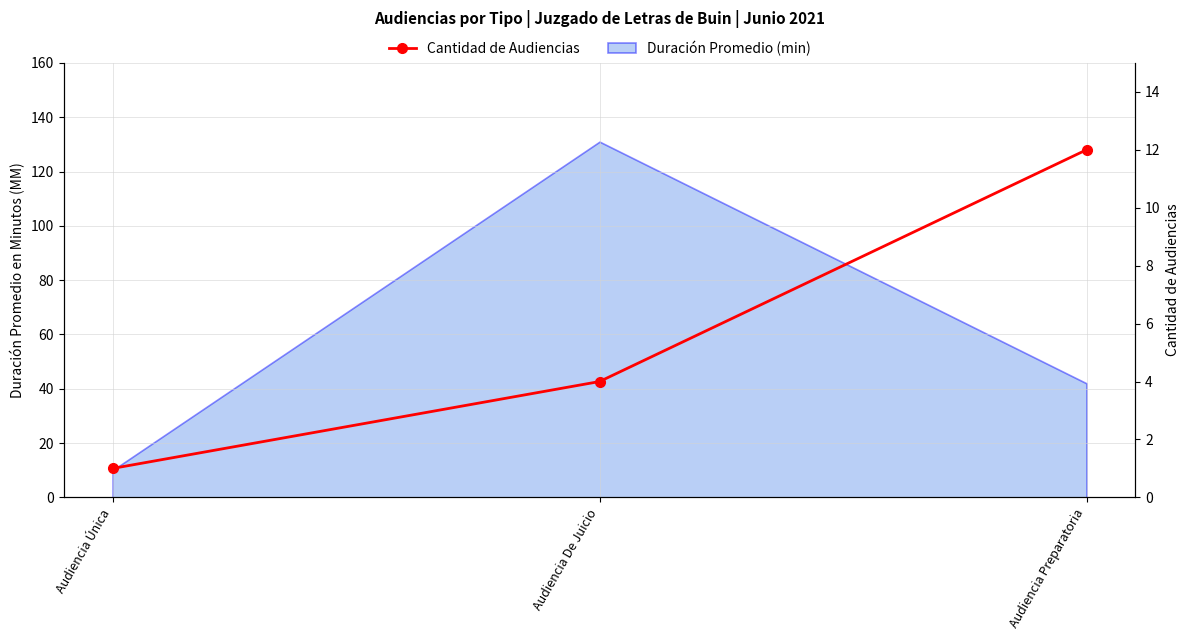

What is the label of the 3rd point from the right?

Audiencia Única